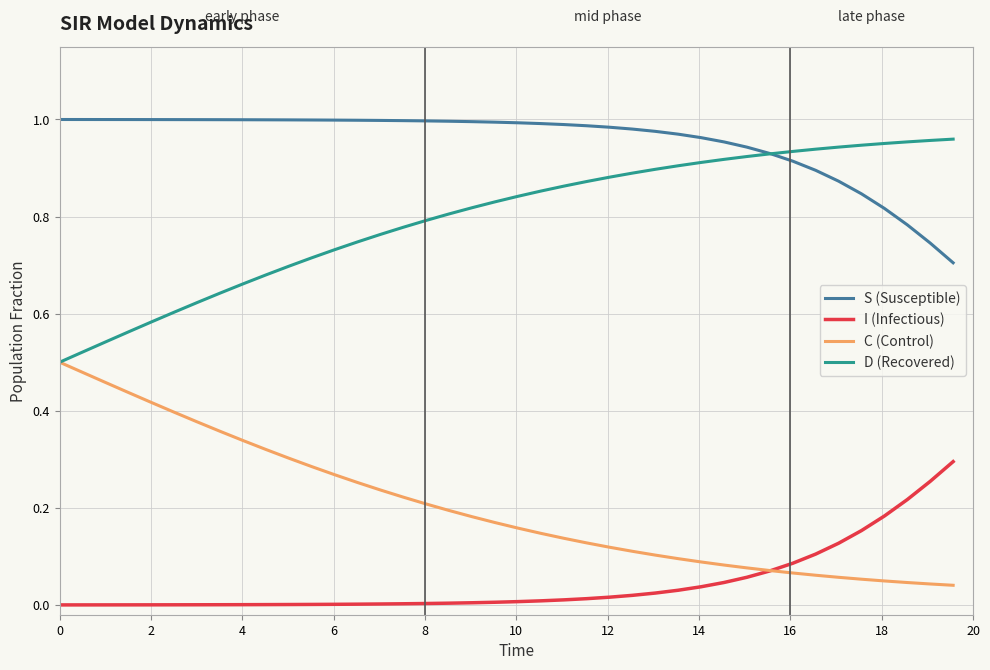

Rank the series by their average value, from lowest to highest.

I (Infectious), C (Control), D (Recovered), S (Susceptible)